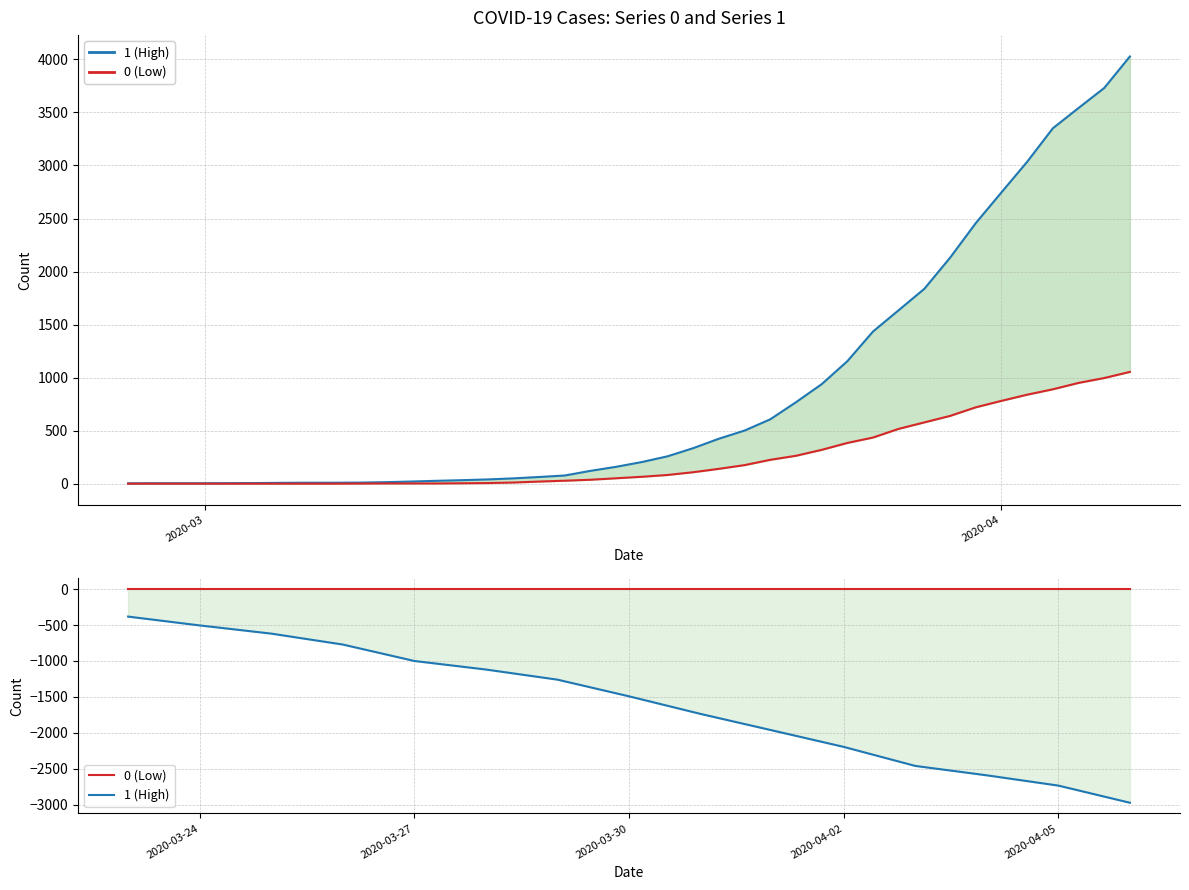

At which label does 1 (High) first exceed -1492?

2020-03